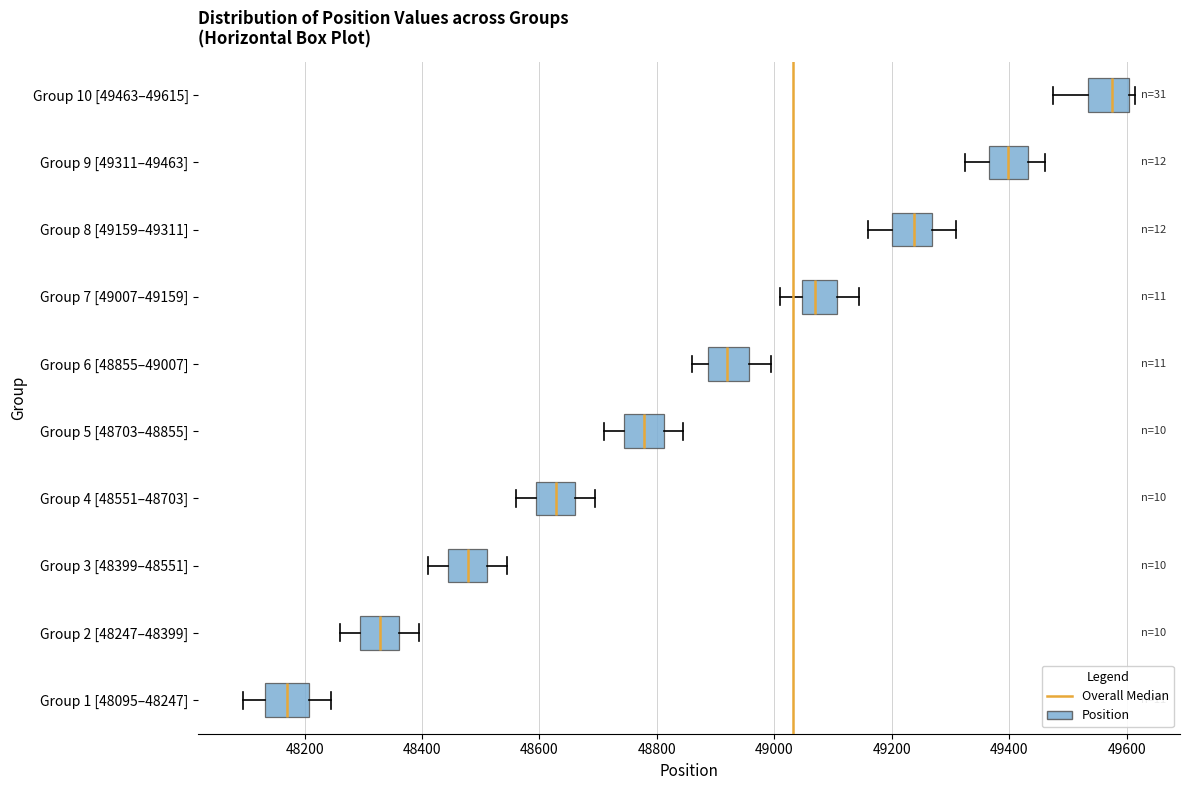

Where is the right edge of the box for Group 4 [48551–48703] on the x-axis? The values are not printed on the chart, so give them approximately, as read against the axis.

48660